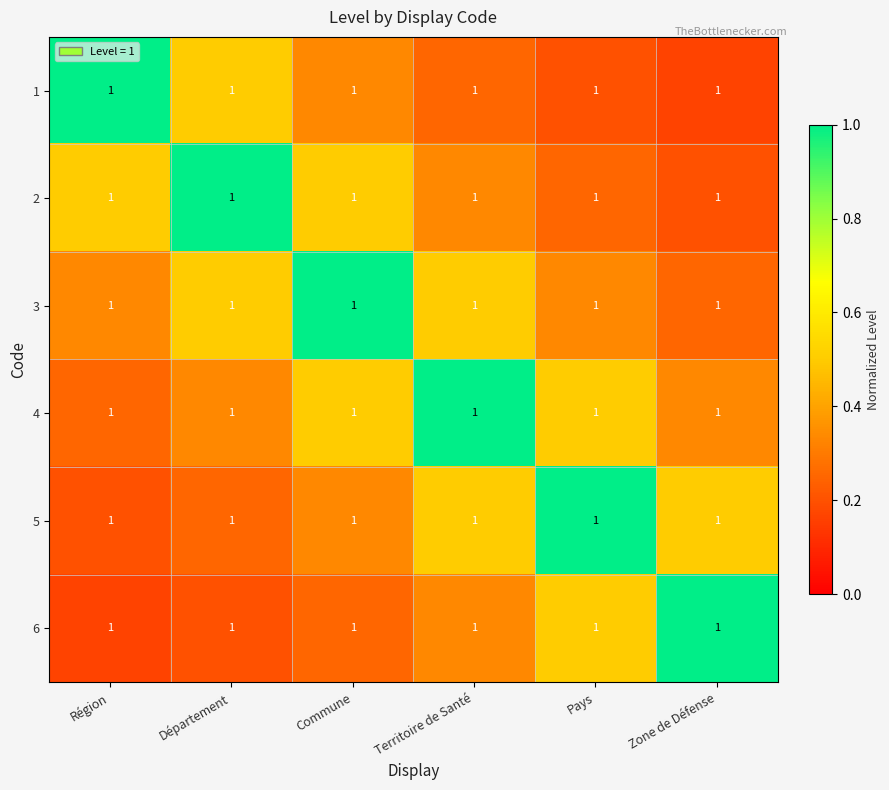

List the series in order of their peak value, highest first.

1, 2, 3, 4, 5, 6